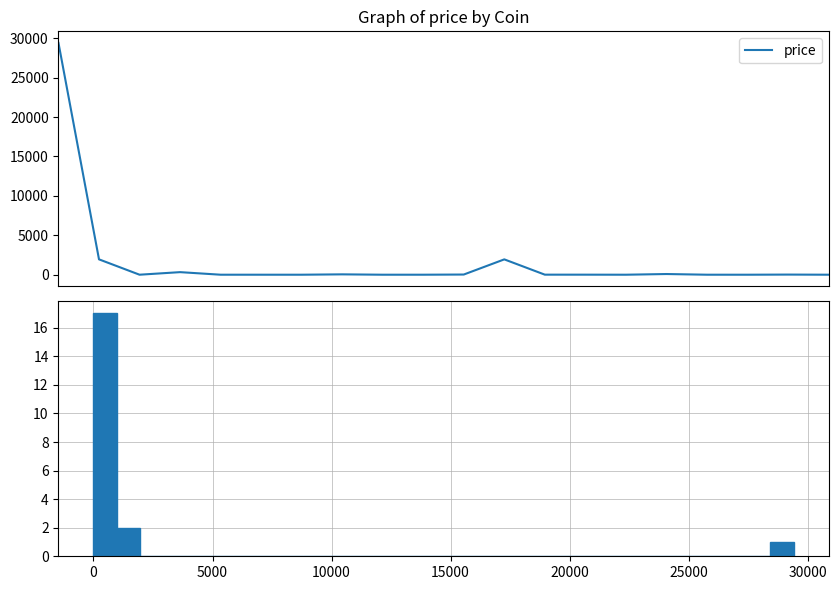

How many lines are shown in the chart?

1